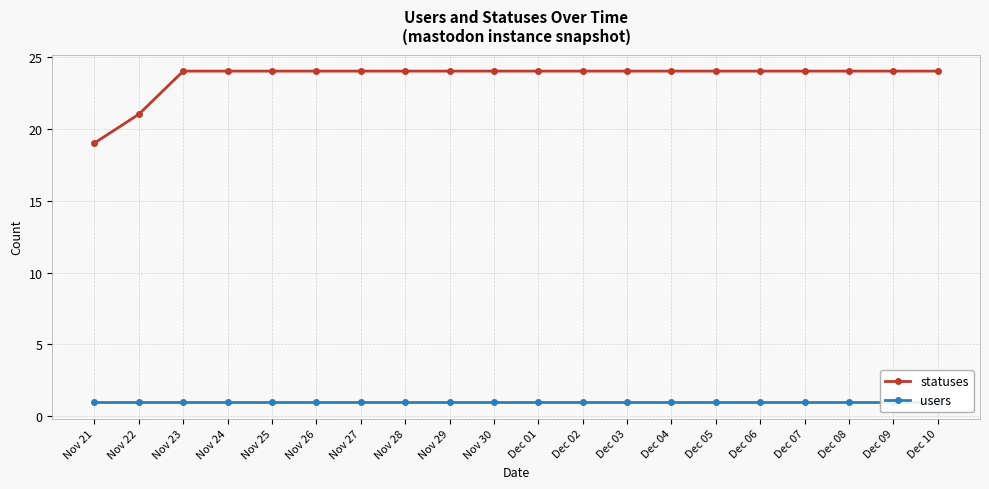

Reading left to right, what are all the values shown in this chart?

statuses: 19	21	24	24	24	24	24	24	24	24	24	24	24	24	24	24	24	24	24	24
users: 1	1	1	1	1	1	1	1	1	1	1	1	1	1	1	1	1	1	1	1